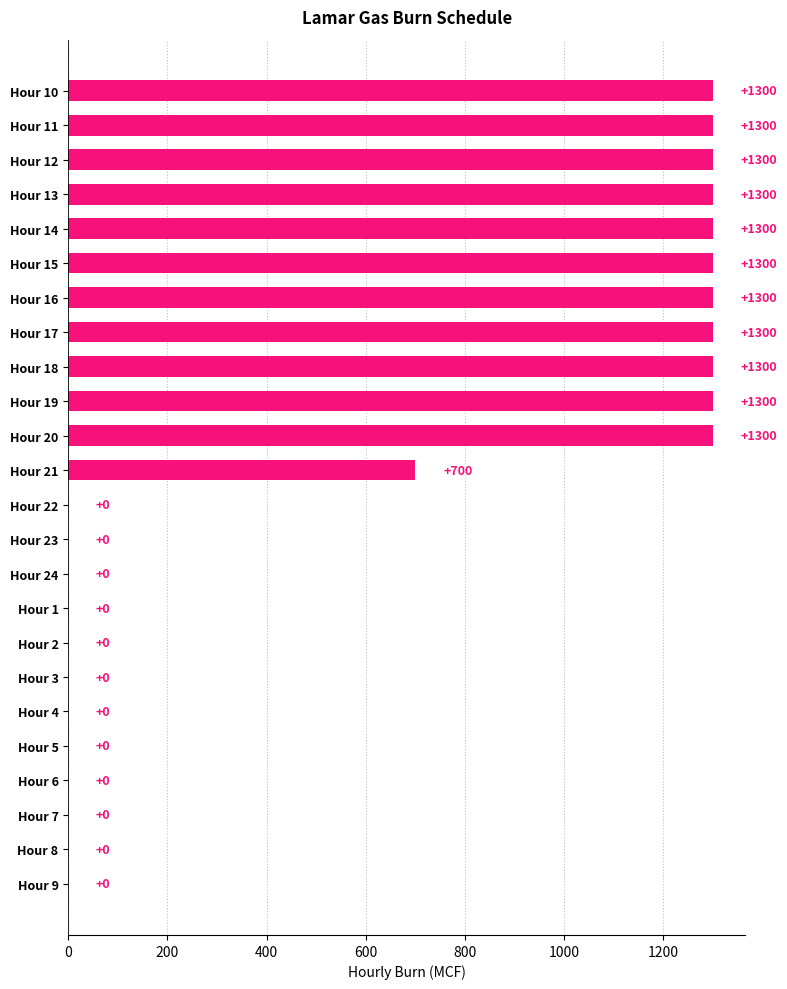

How many values are above zero?

12